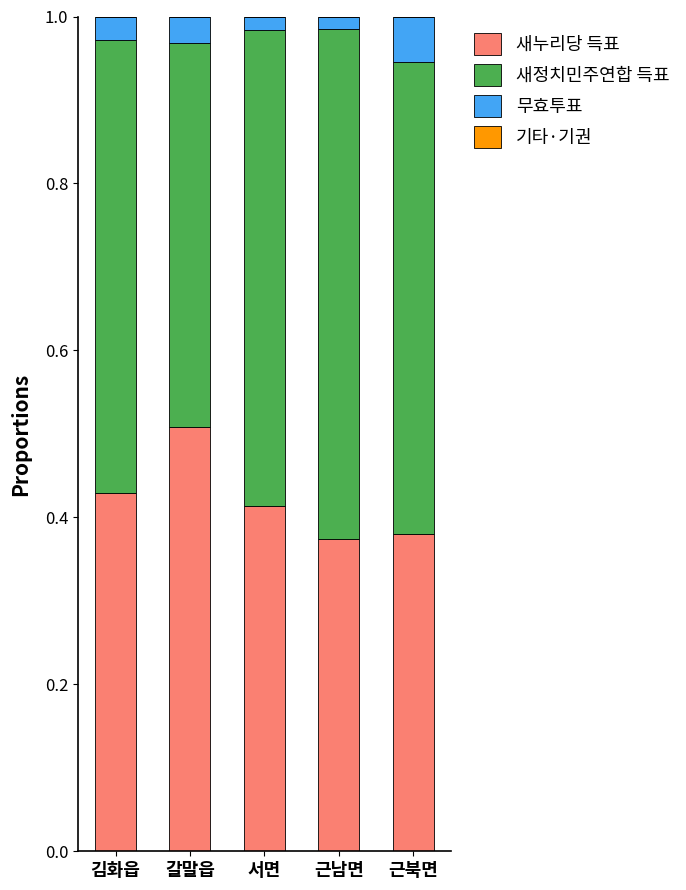

What is the sum of all 새누리당 득표 values?

2.1